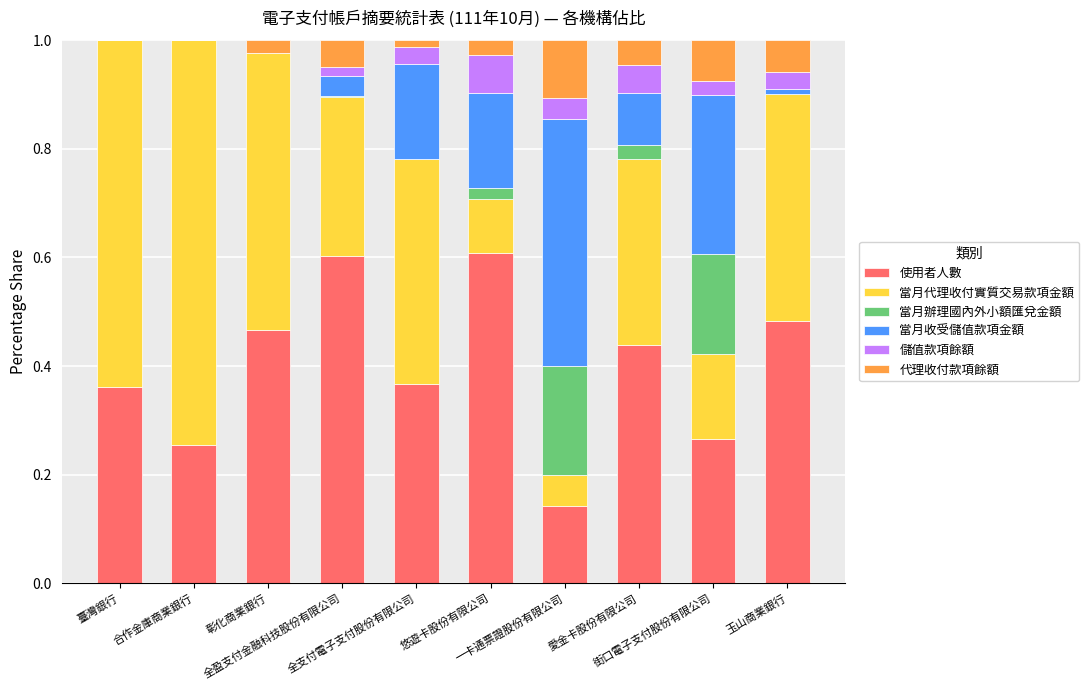

The 代理收付款項餘額 series shows -0.1 at 合作金庫商業銀行. True or false?

False